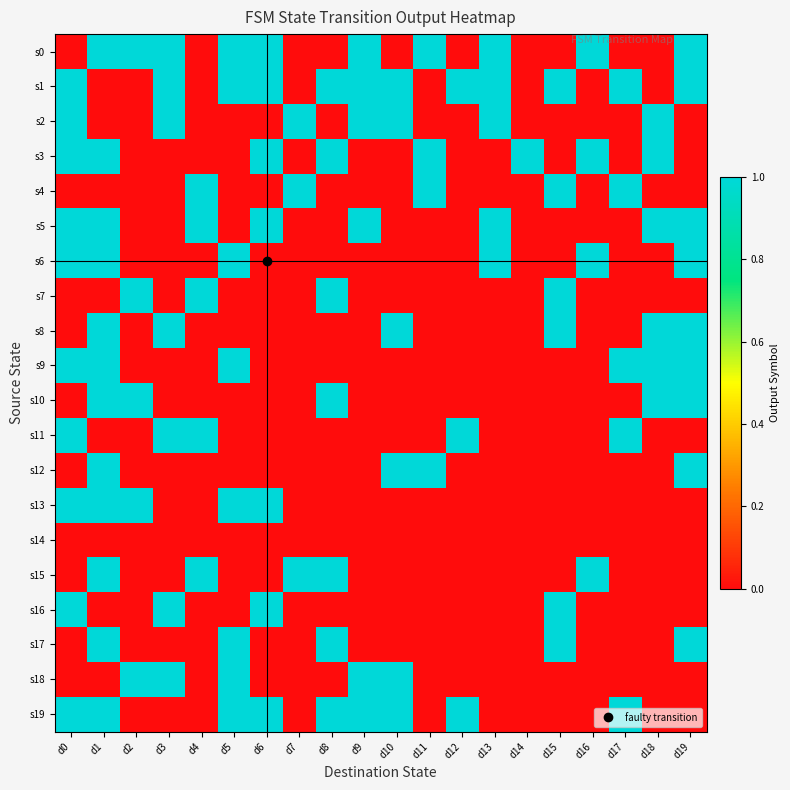

Count the number of categories in the chart.

20